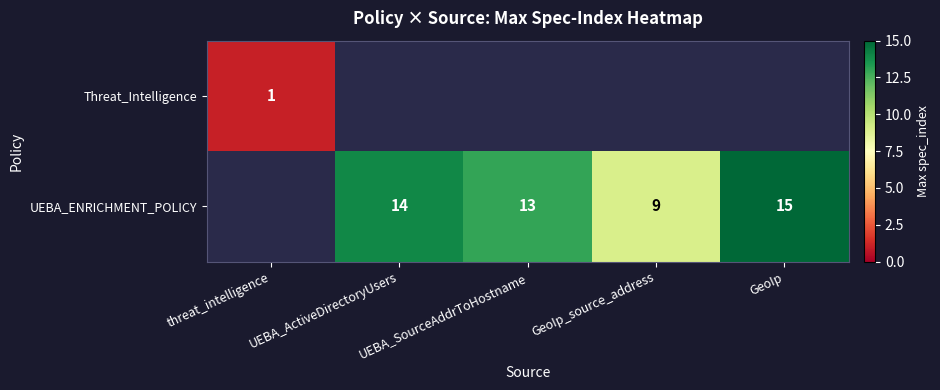

The value of Threat_Intelligence at threat_intelligence is 2. True or false?

False